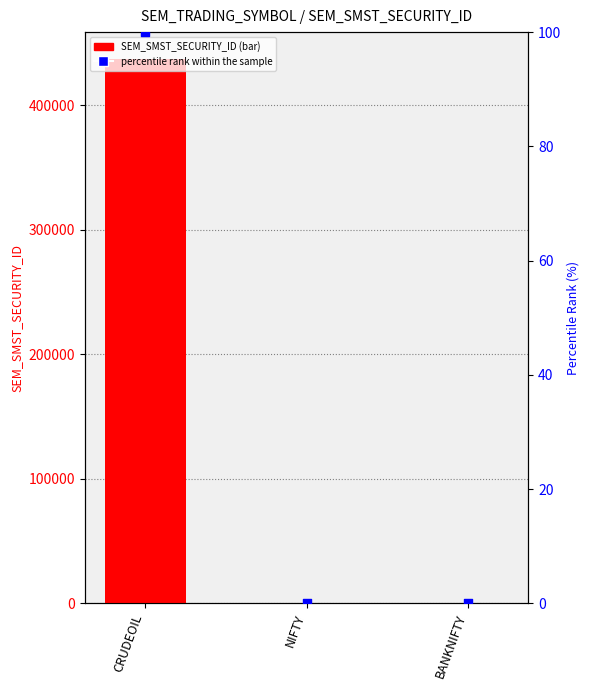

At how many categories does at least one series exceed 67311?

1